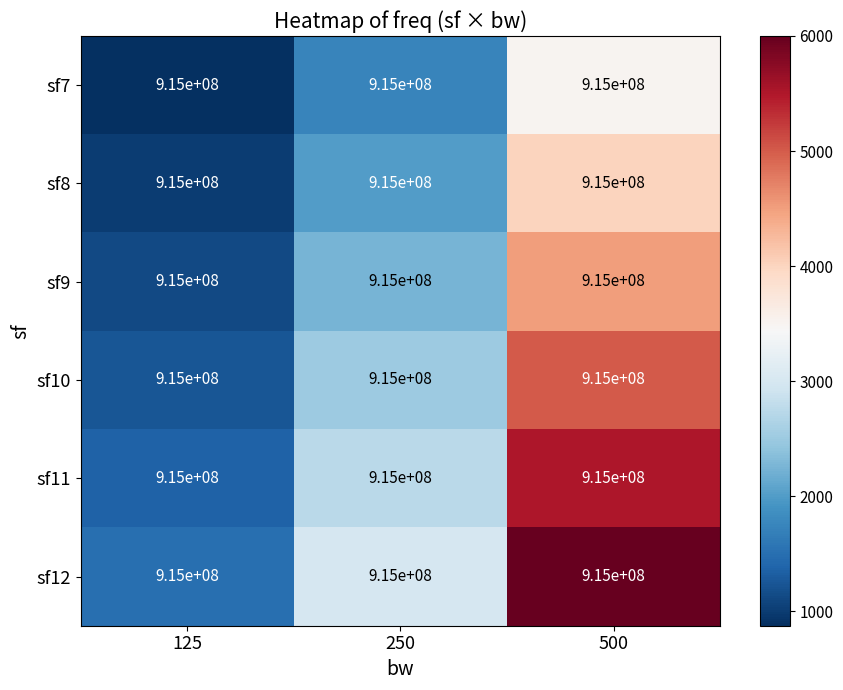

Rank the series by their maximum value, from highest to lowest.

sf12, sf11, sf10, sf9, sf8, sf7